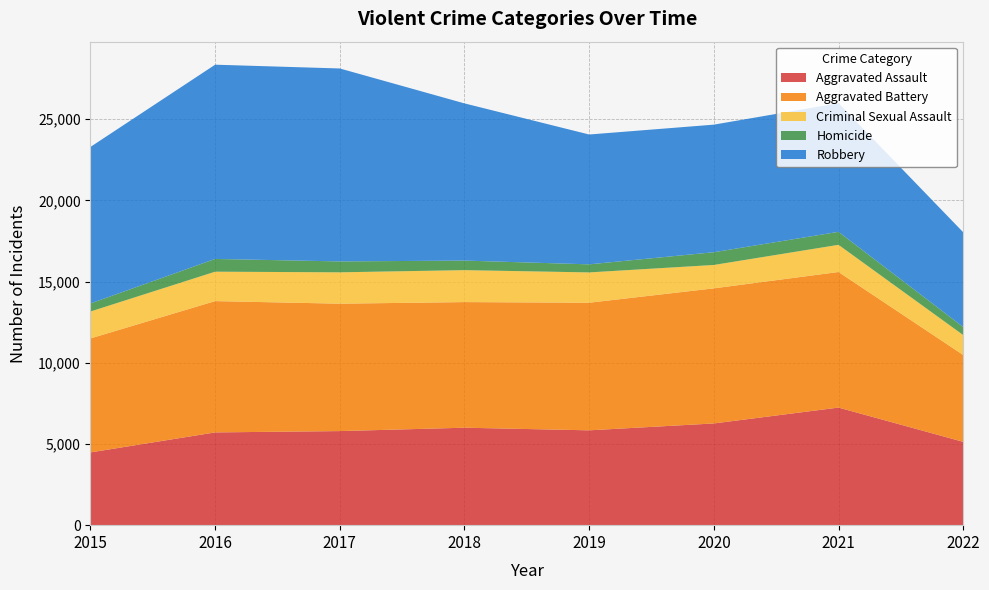

Reading left to right, list all the values displayed in this chart.

Aggravated Assault: 2015=4480	2016=5712	2017=5793	2018=6001	2019=5840	2020=6263	2021=7241	2022=5131
Aggravated Battery: 2015=7018	2016=8085	2017=7845	2018=7735	2019=7857	2020=8319	2021=8348	2022=5349
Criminal Sexual Assault: 2015=1658	2016=1811	2017=1931	2018=1967	2019=1866	2020=1440	2021=1673	2022=1227
Homicide: 2015=496	2016=786	2017=672	2018=589	2019=498	2020=785	2021=801	2022=497
Robbery: 2015=9638	2016=11960	2017=11880	2018=9679	2019=7994	2020=7855	2021=7920	2022=5833